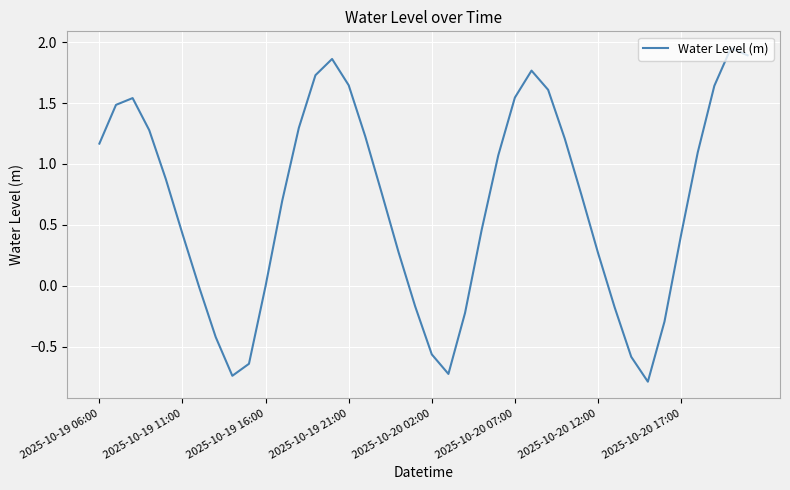

What is the minimum value shown in the chart?

-0.8